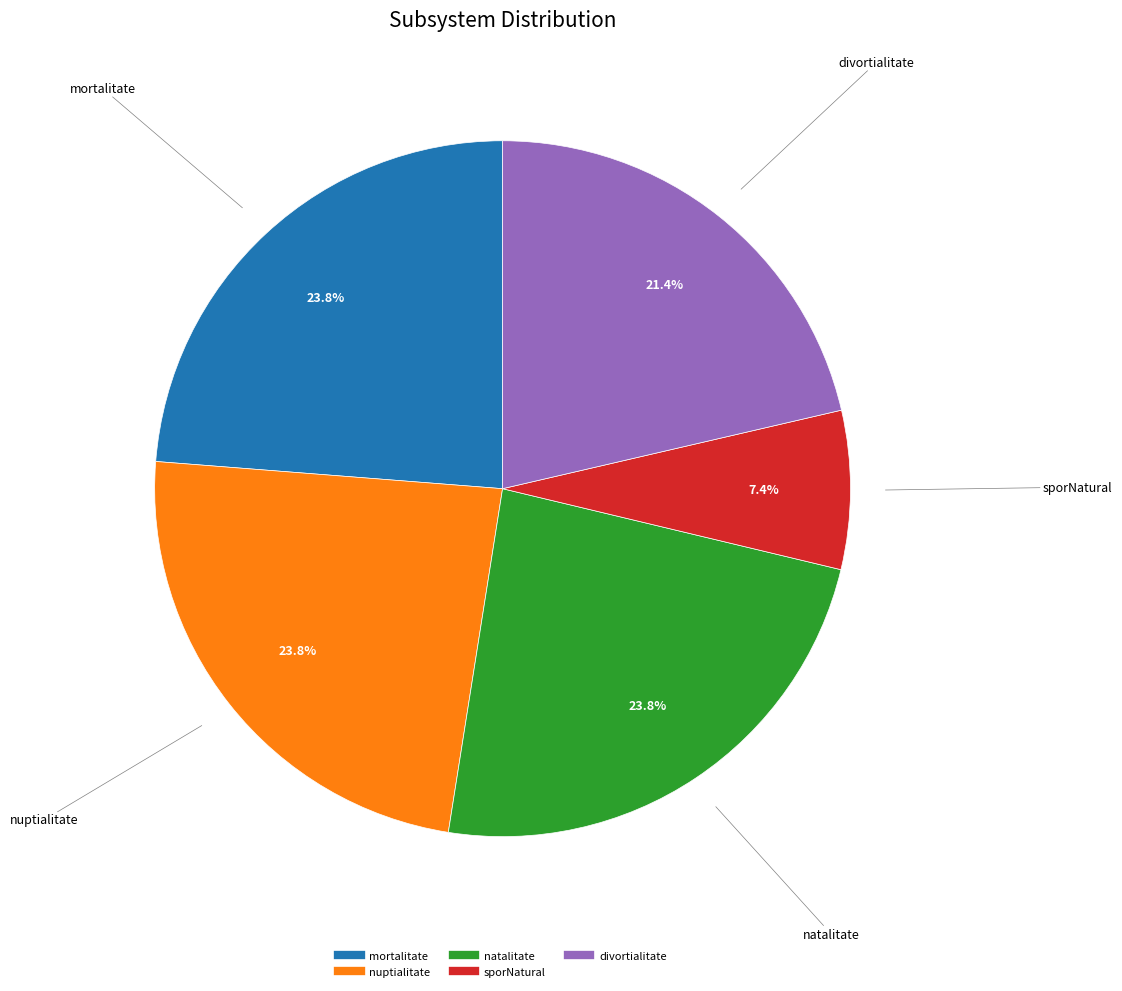

Is it true that natalitate is 24% of the pie?

True